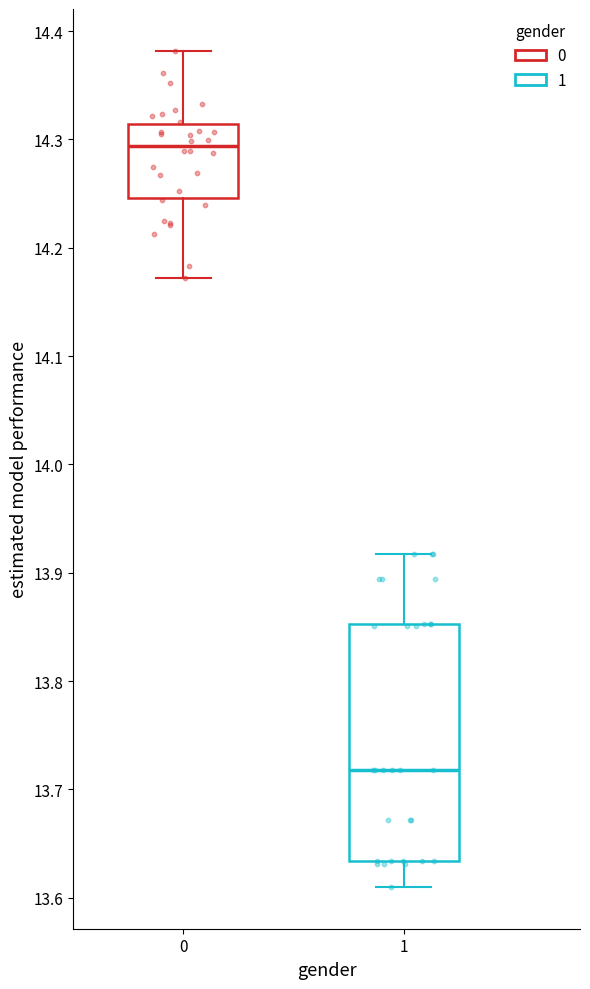

Comparing the boxes themselves (not the whiskers), which one is the tallest?

1